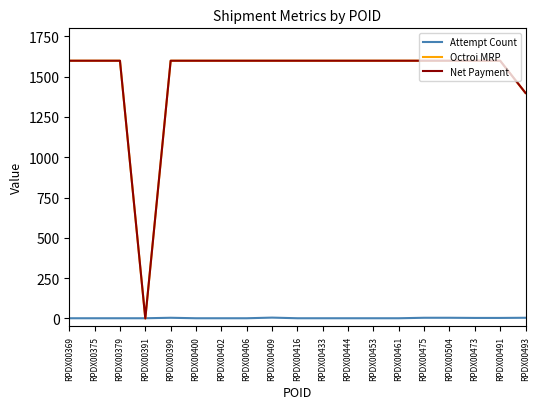

Reading left to right, list all the values displayed in this chart.

Attempt Count: RPDX00369=1	RPDX00375=1	RPDX00379=1	RPDX00391=1	RPDX00399=4	RPDX00400=1	RPDX00402=1	RPDX00406=1	RPDX00409=5	RPDX00416=1	RPDX00433=1	RPDX00444=1	RPDX00453=1	RPDX00461=1	RPDX00475=4	RPDX00504=4	RPDX00473=3	RPDX00491=3	RPDX00493=4
Octroi MRP: RPDX00369=1599	RPDX00375=1599	RPDX00379=1599	RPDX00391=0	RPDX00399=1599	RPDX00400=1599	RPDX00402=1599	RPDX00406=1599	RPDX00409=1599	RPDX00416=1599	RPDX00433=1599	RPDX00444=1599	RPDX00453=1599	RPDX00461=1599	RPDX00475=1599	RPDX00504=1599	RPDX00473=1599	RPDX00491=1599	RPDX00493=1399
Net Payment: RPDX00369=1599	RPDX00375=1599	RPDX00379=1599	RPDX00391=0	RPDX00399=1599	RPDX00400=1599	RPDX00402=1599	RPDX00406=1599	RPDX00409=1599	RPDX00416=1599	RPDX00433=1599	RPDX00444=1599	RPDX00453=1599	RPDX00461=1599	RPDX00475=1599	RPDX00504=1599	RPDX00473=1599	RPDX00491=1599	RPDX00493=1399